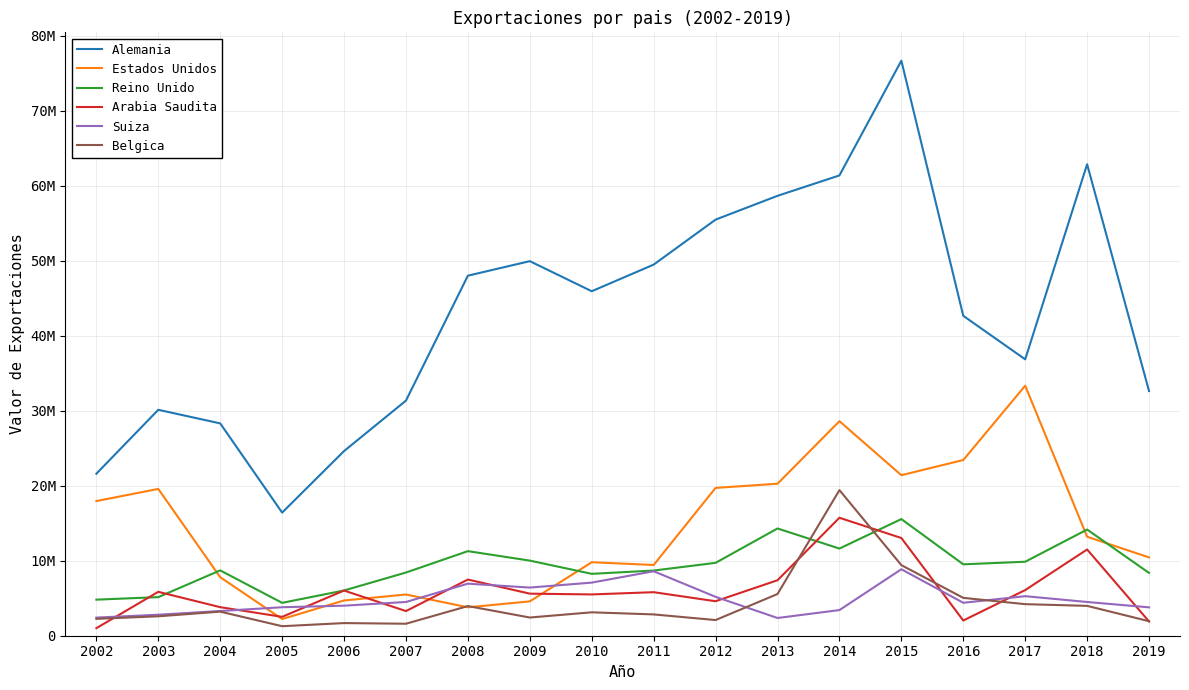

Does the chart have visible grid lines?

Yes